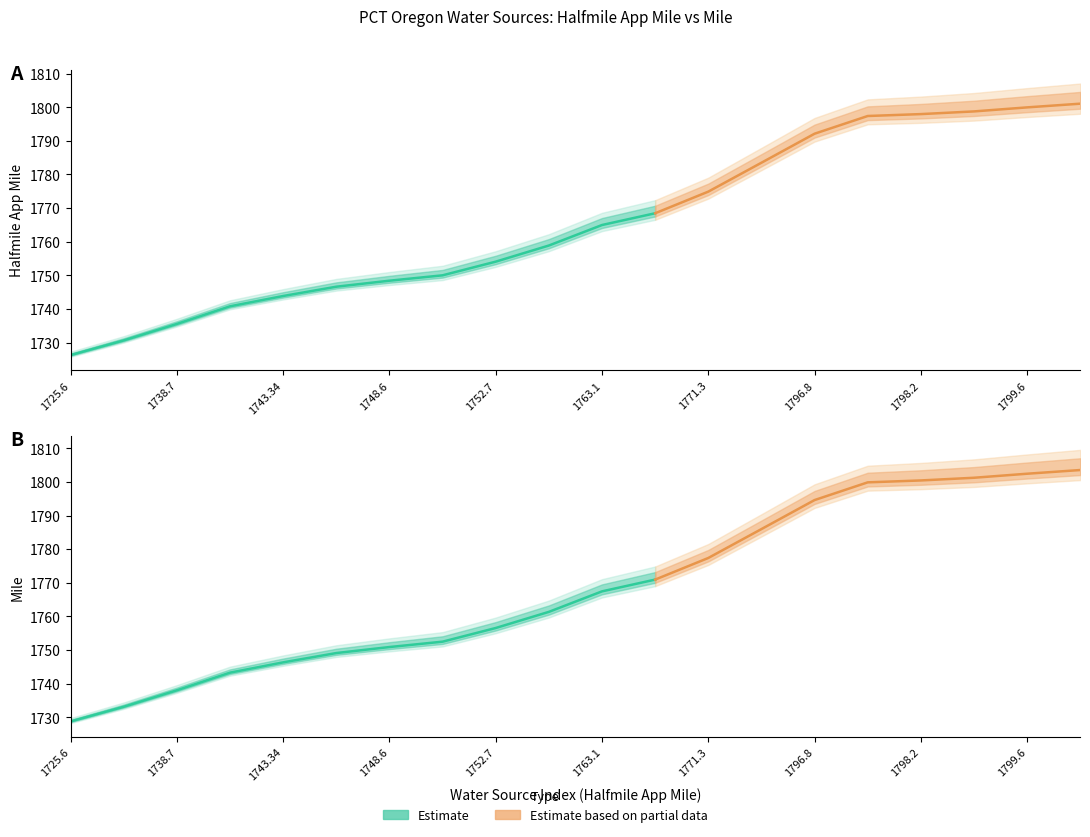

What is the difference between the maximum and minimum values in the Mile series?

76.2